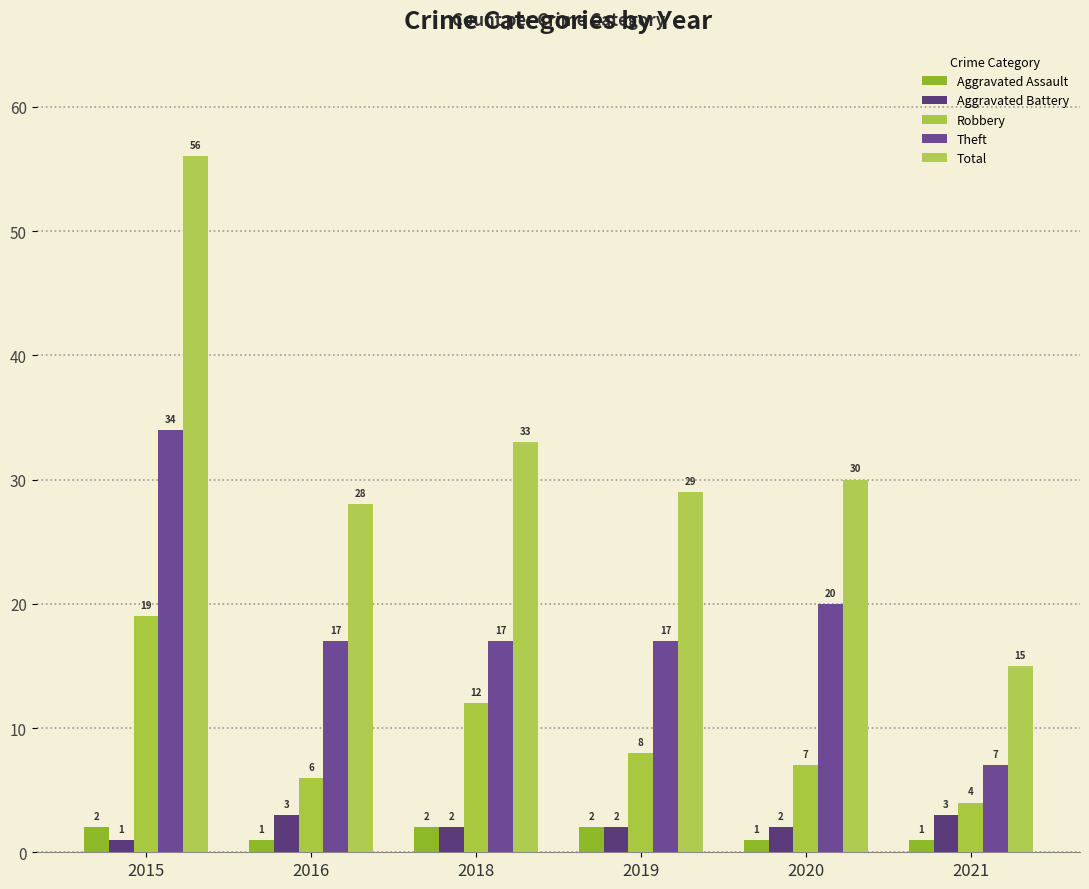

What is the average value of the Aggravated Battery series?

2